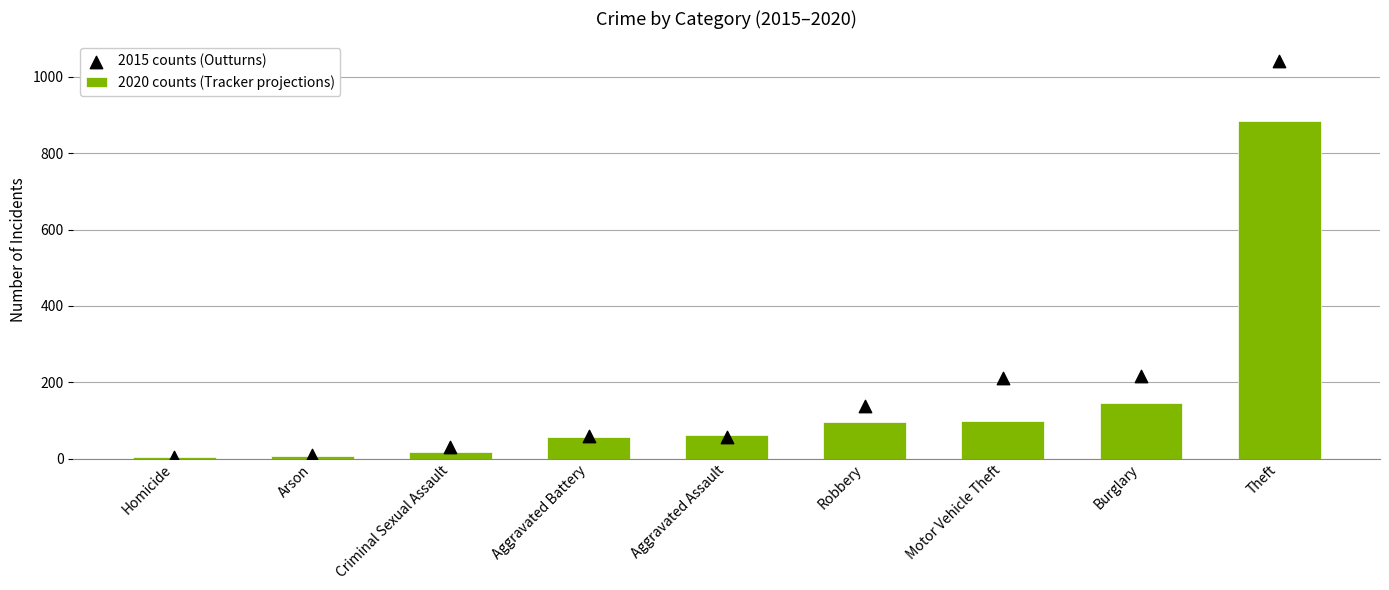

Which series reaches the minimum Y coordinate?

2020 counts (Tracker projections)